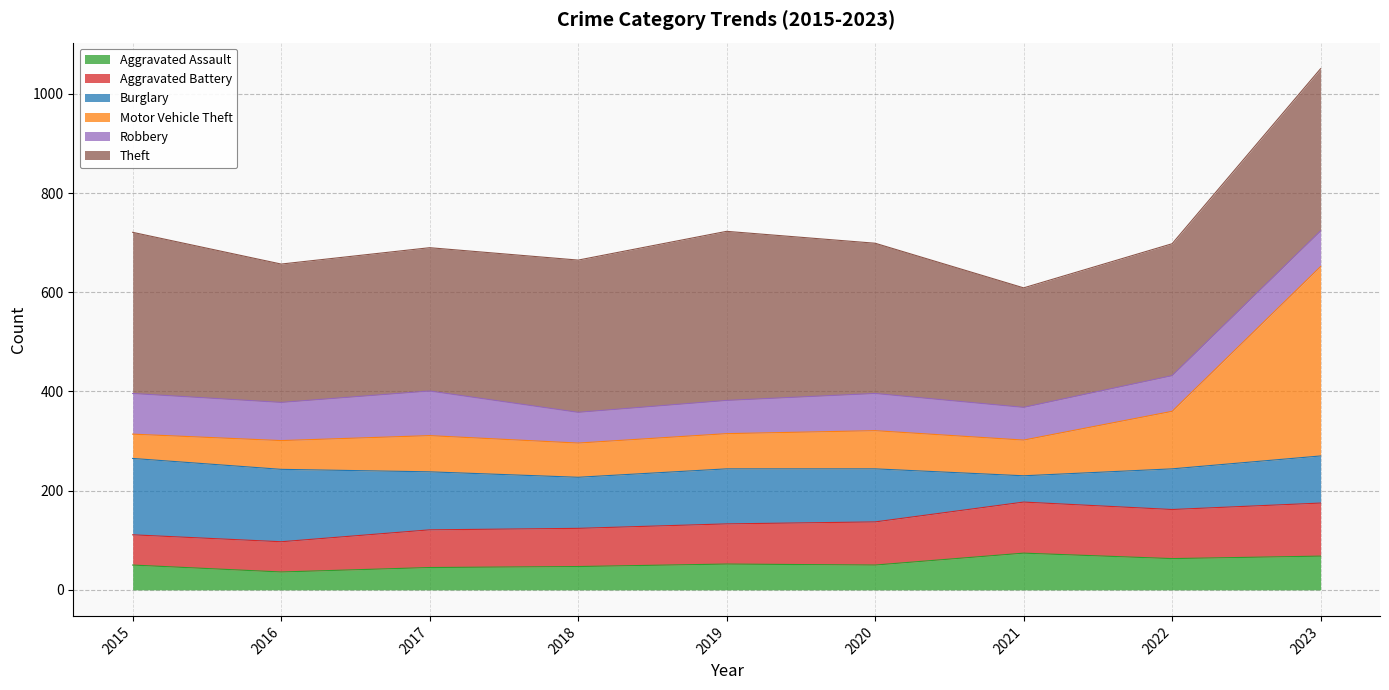

Does the chart display data point markers on the line(s)?

No